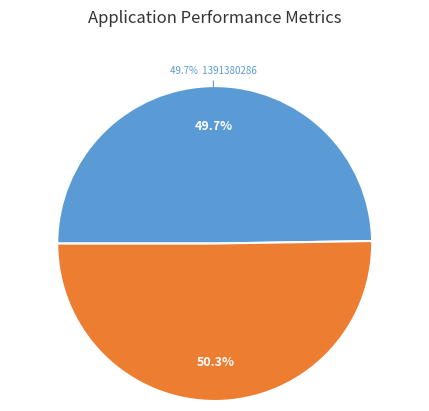

To the nearest percent, what portion does 1391380286 represent?

50%